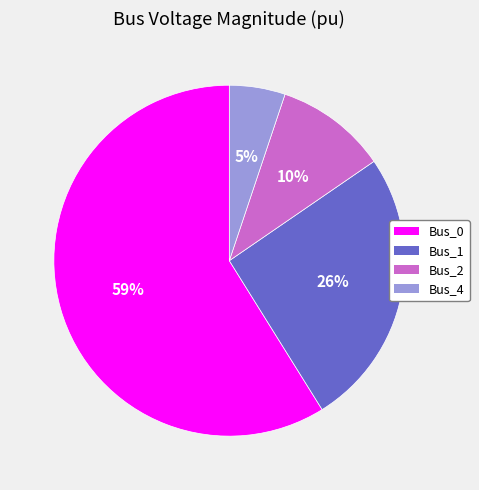

To the nearest percent, what is the combined percentage of Bus_4 and Bus_1?

31%